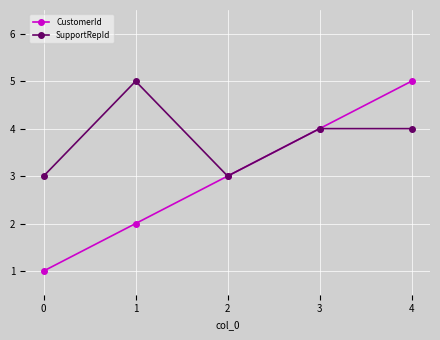

The SupportRepId series shows 4 at 3. True or false?

True